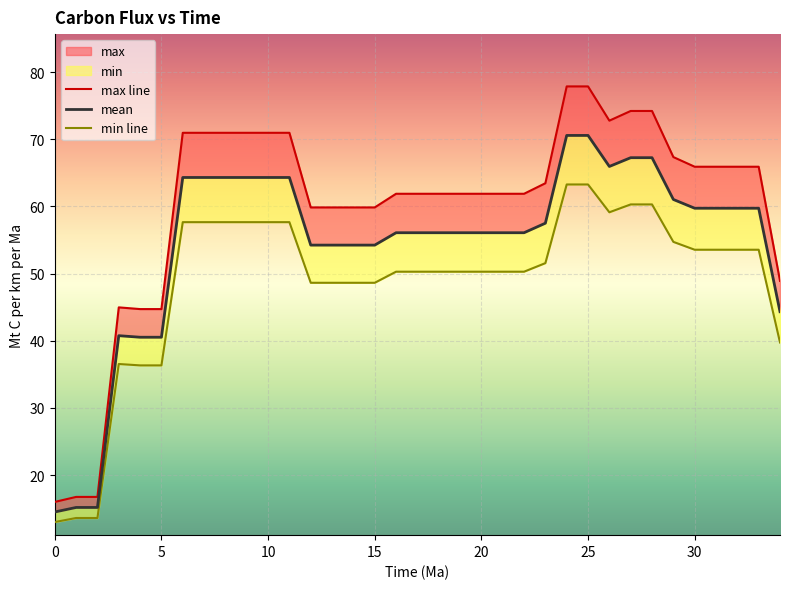

Reading right to left, transcribe all the data shown in this chart.

max line: 48.9	65.9	65.9	65.9	65.9	67.4	74.2	74.2	72.8	77.9	77.9	63.5	61.9	61.9	61.9	61.9	61.9	61.9	61.9	59.9	59.9	59.9	59.9	71.0	71.0	71.0	71.0	71.0	71.0	44.7	44.7	45.0	16.7	16.7	16.0
mean: 44.3	59.7	59.7	59.7	59.7	61.0	67.3	67.3	66.0	70.6	70.6	57.5	56.1	56.1	56.1	56.1	56.1	56.1	56.1	54.2	54.2	54.2	54.2	64.3	64.3	64.3	64.3	64.3	64.3	40.5	40.5	40.8	15.2	15.2	14.5
min line: 39.7	53.6	53.6	53.6	53.6	54.7	60.3	60.3	59.1	63.3	63.3	51.6	50.3	50.3	50.3	50.3	50.3	50.3	50.3	48.6	48.6	48.6	48.6	57.7	57.7	57.7	57.7	57.7	57.7	36.3	36.3	36.5	13.6	13.6	13.0